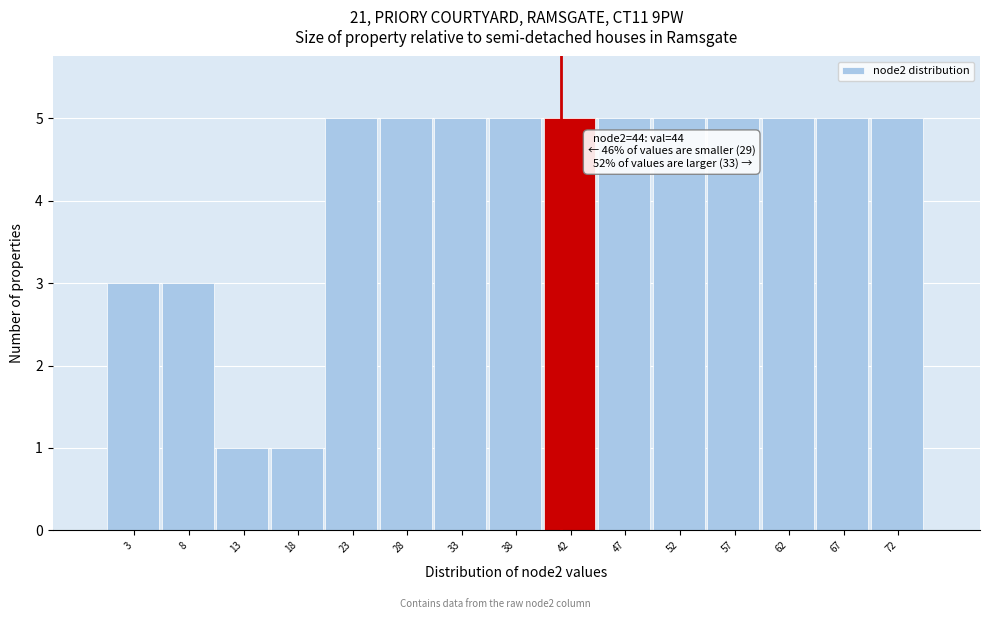

Reading left to right, transcribe all the data shown in this chart.

3=3	8=3	13=1	18=1	23=5	28=5	33=5	38=5	42=5	47=5	52=5	57=5	62=5	67=5	72=5